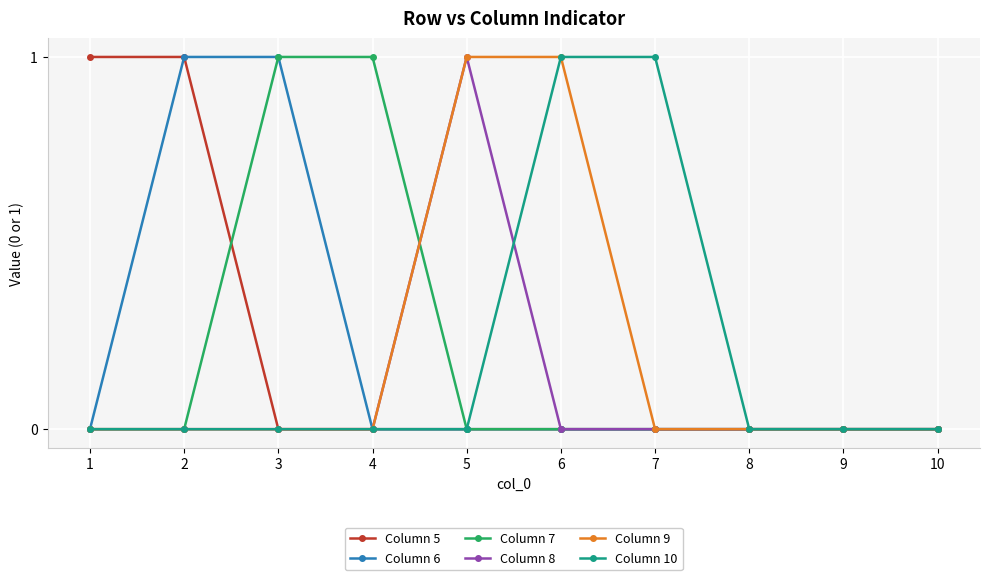

What is the sum of the Column 10 values at 7 and 8?

1